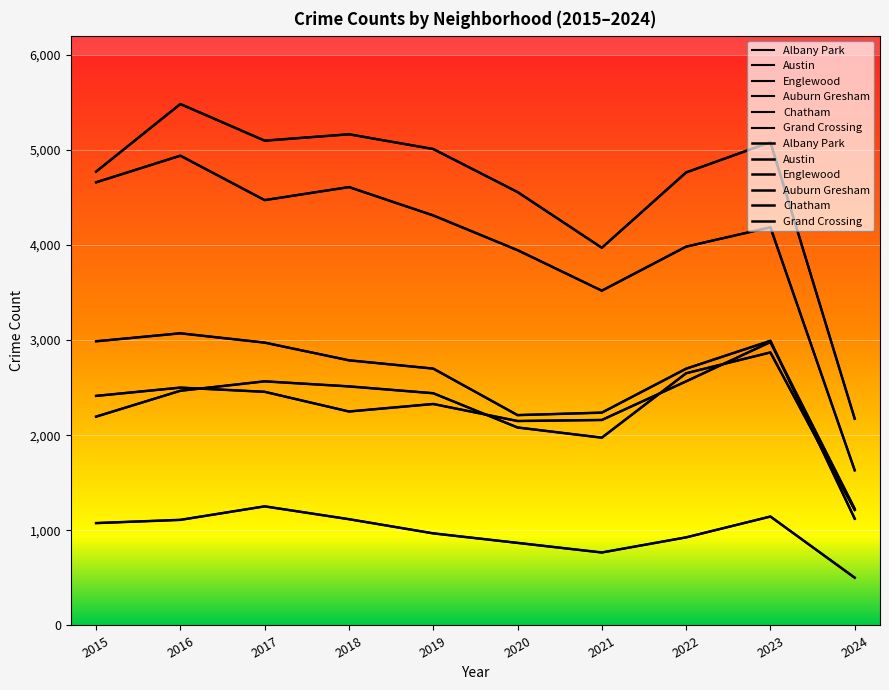

True or false: Auburn Gresham has more than 0 interior local peaks.

True